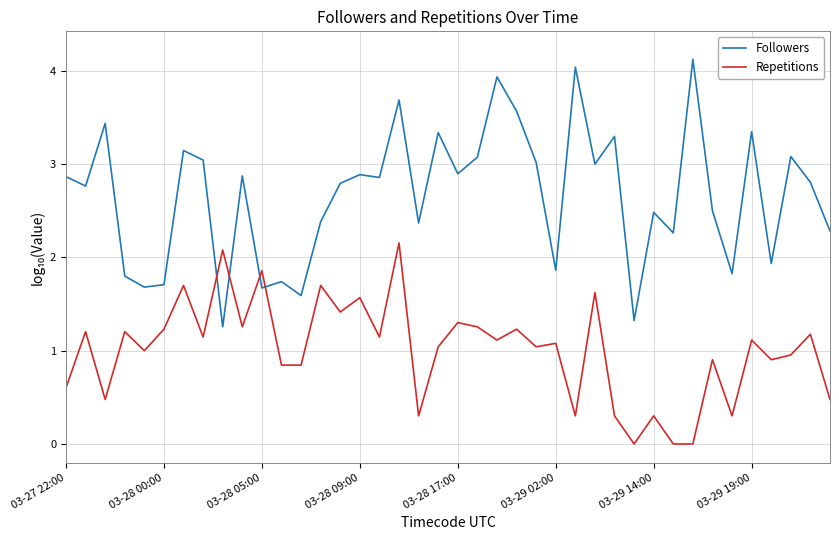

List the series in order of their peak value, lowest first.

Repetitions, Followers